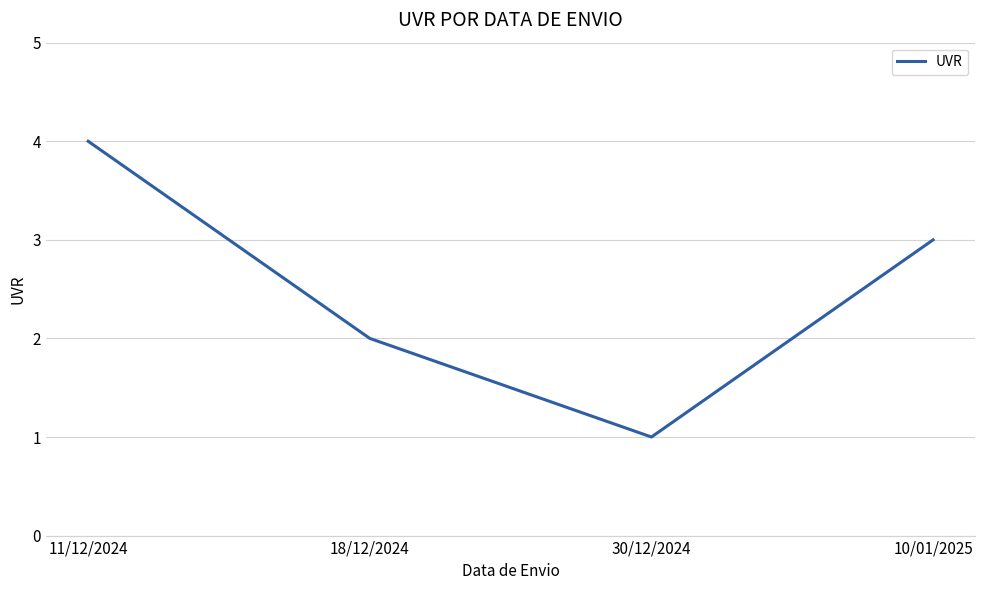

What is the change in value from 18/12/2024 to 30/12/2024?

-1